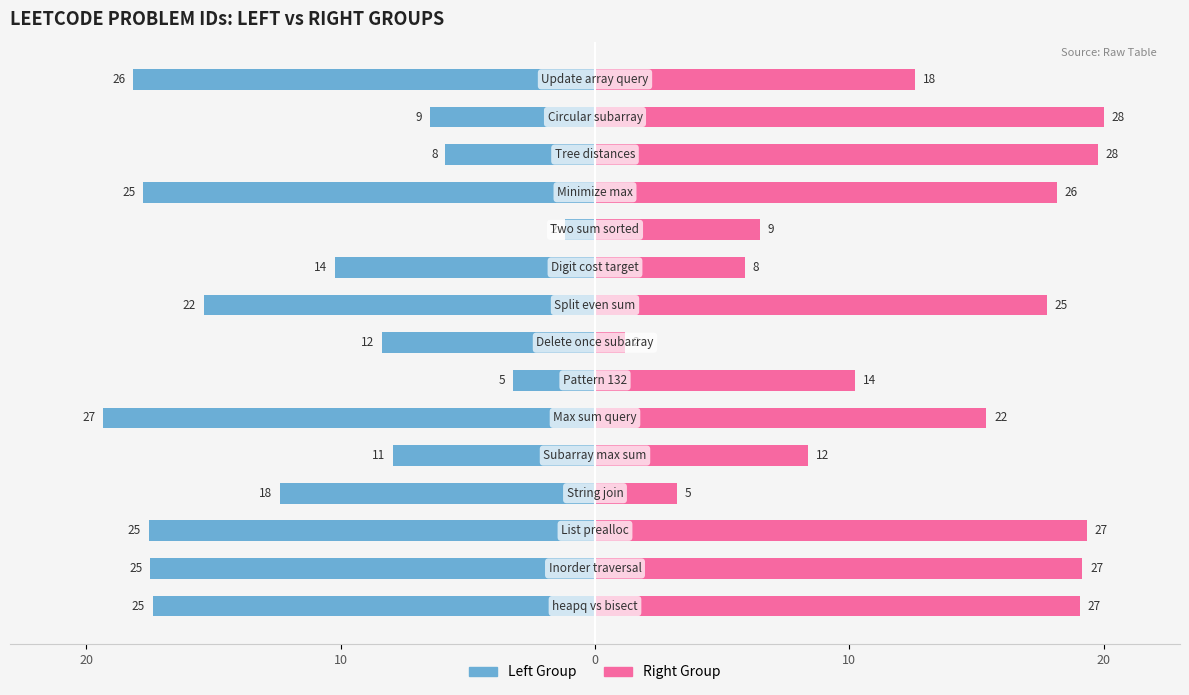

What is the sum of all Left Group values?

-178.8